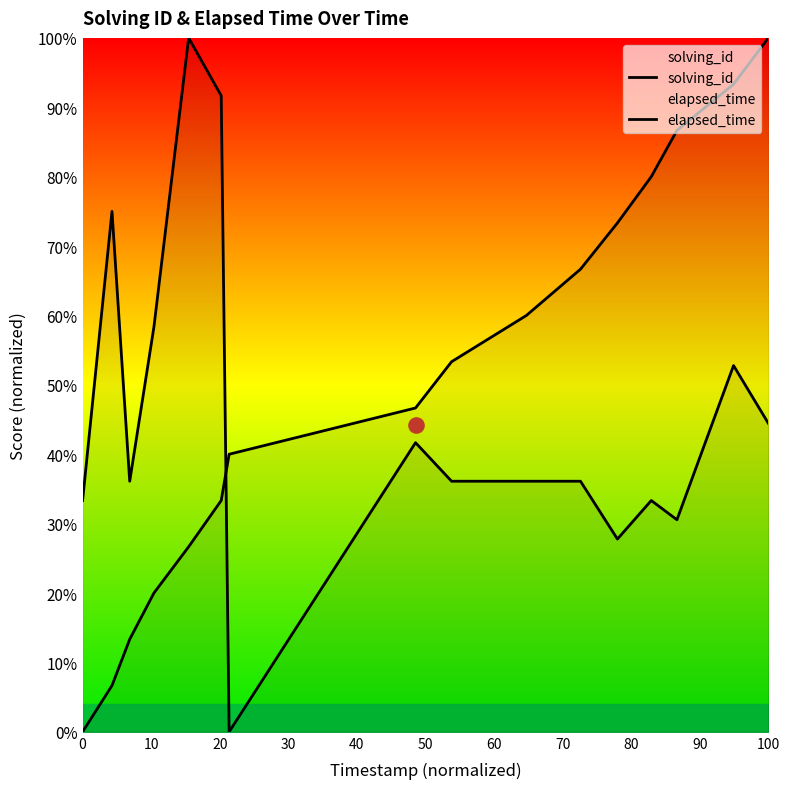

What are all the series names shown in the legend?

solving_id, elapsed_time